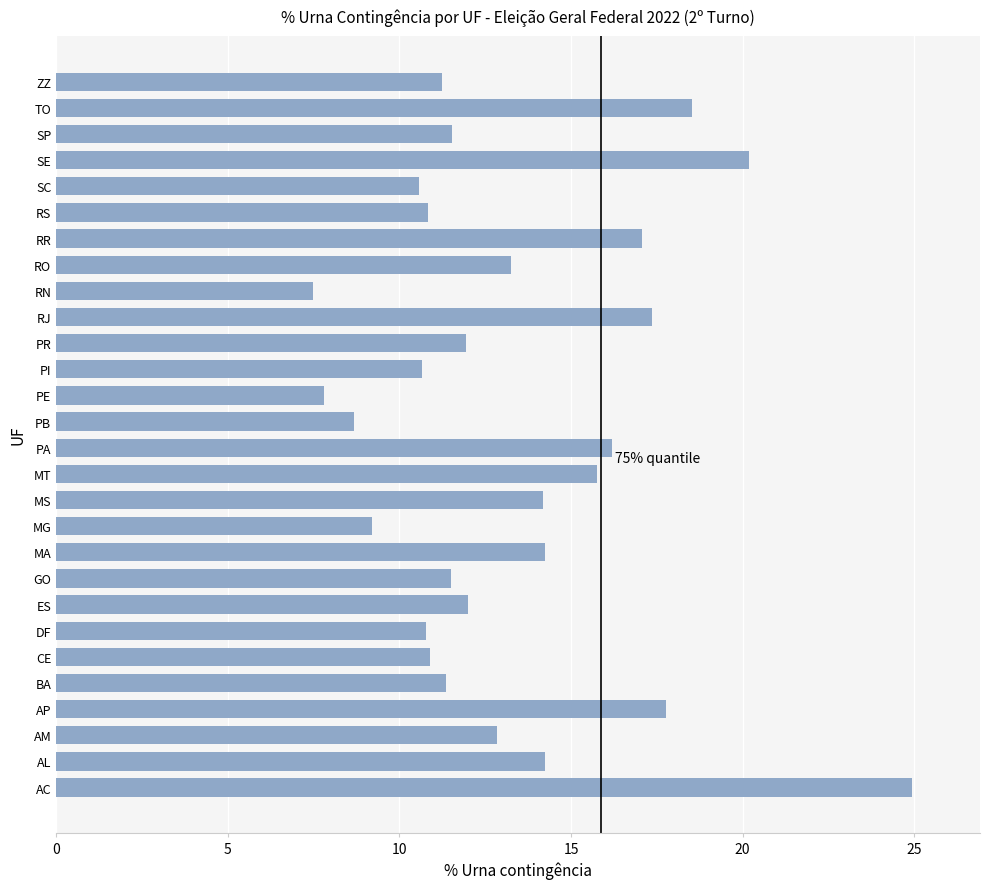

What is the smallest value displayed?

7.5